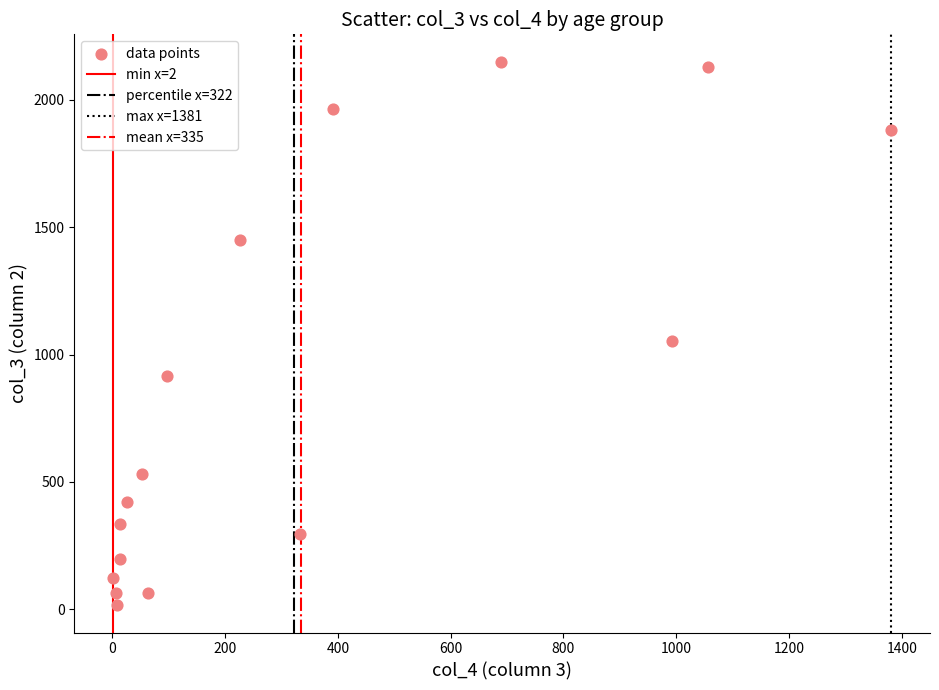

What is the range of X values (max minus min)?

1379